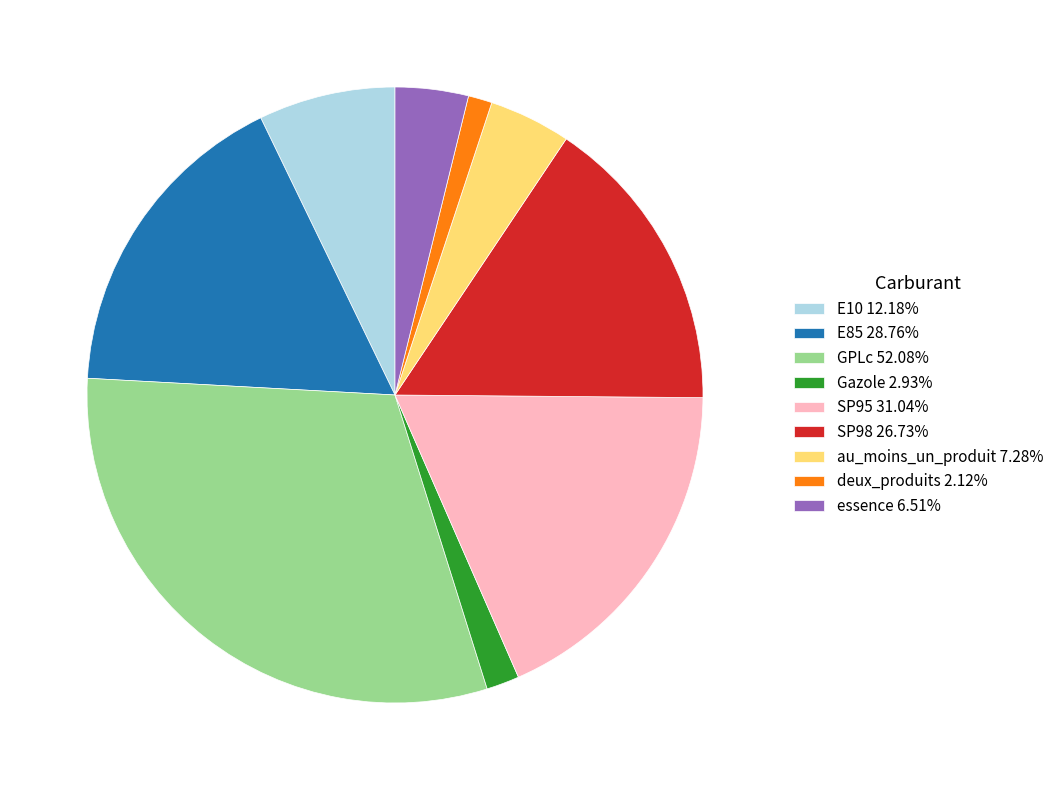

Is deux_produits the majority of the pie?

No